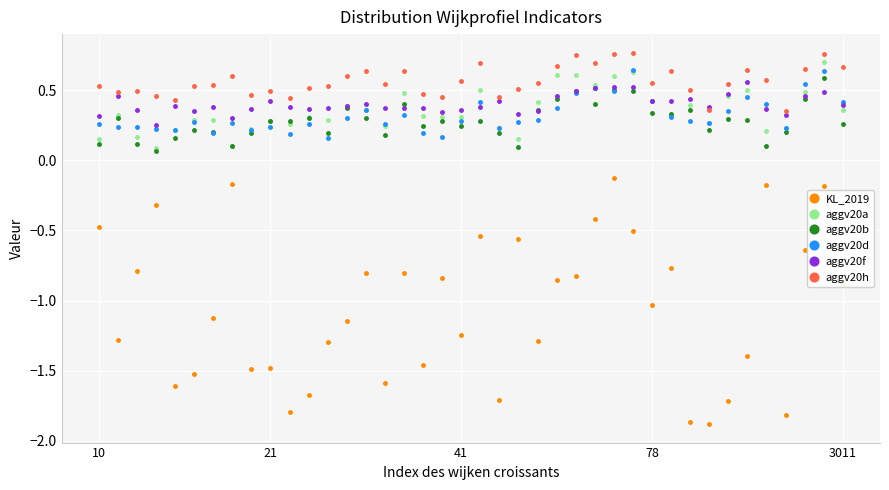

At how many categories does at least one series exceed 0?

40